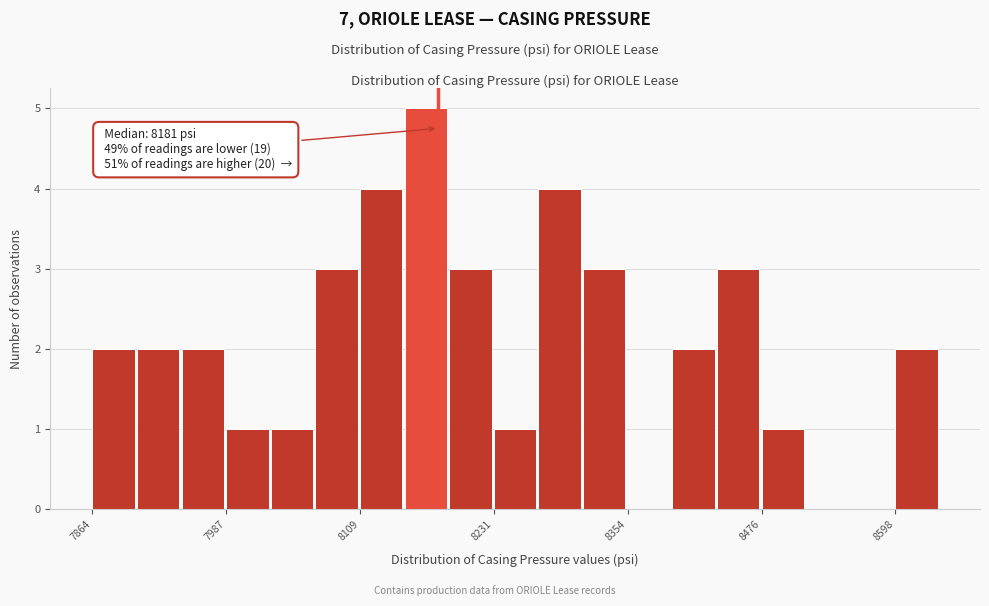

Around what value on the x-axis is the tallest bar? Give the approximate position of its centre, as read against the axis.

8160